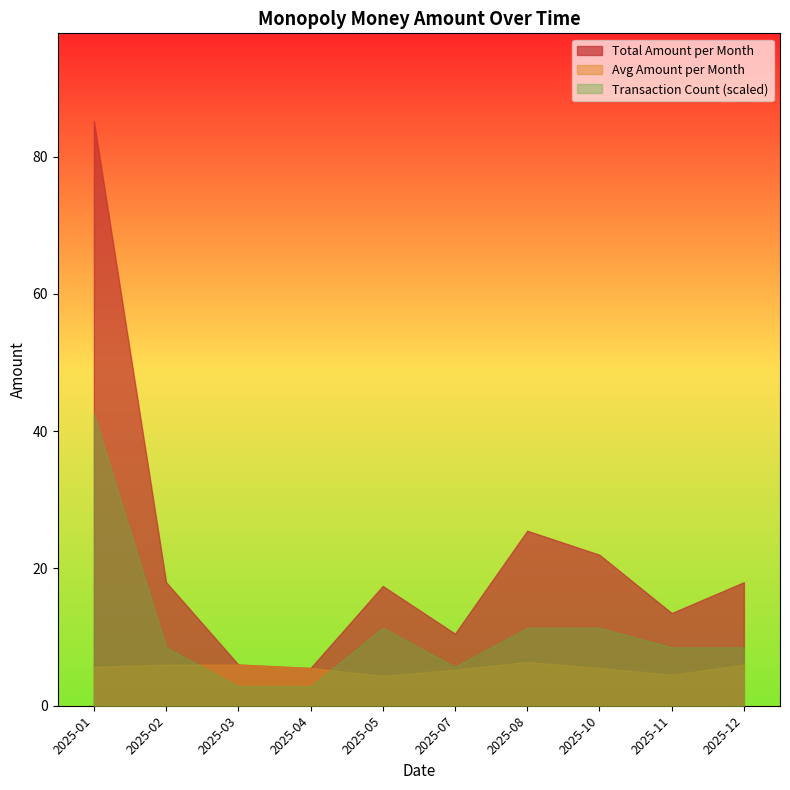

At which label is Total Amount per Month closest to 45?

2025-08